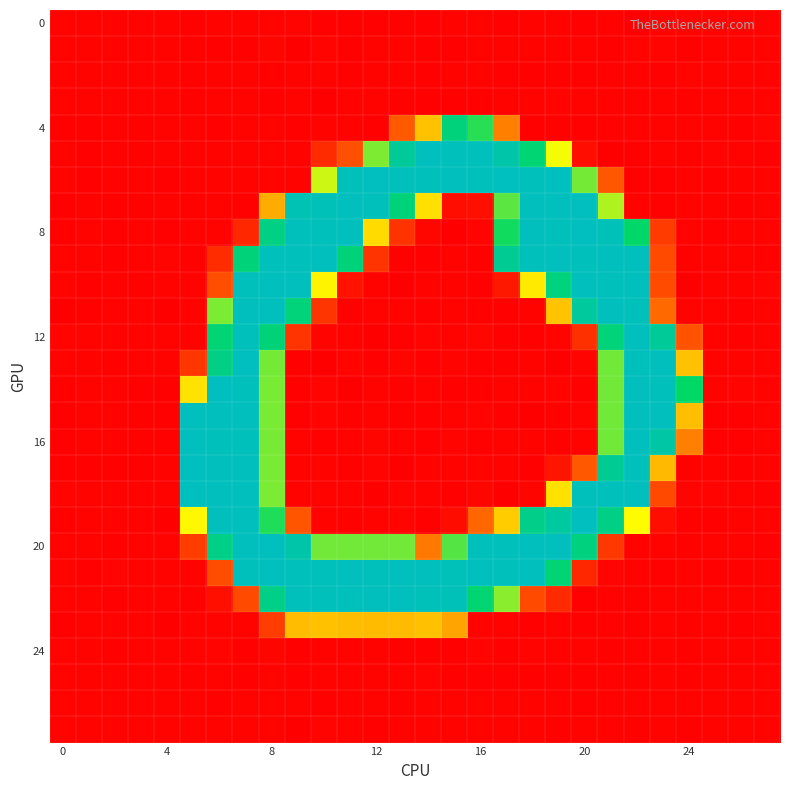

What is the greatest value displayed?

254.8